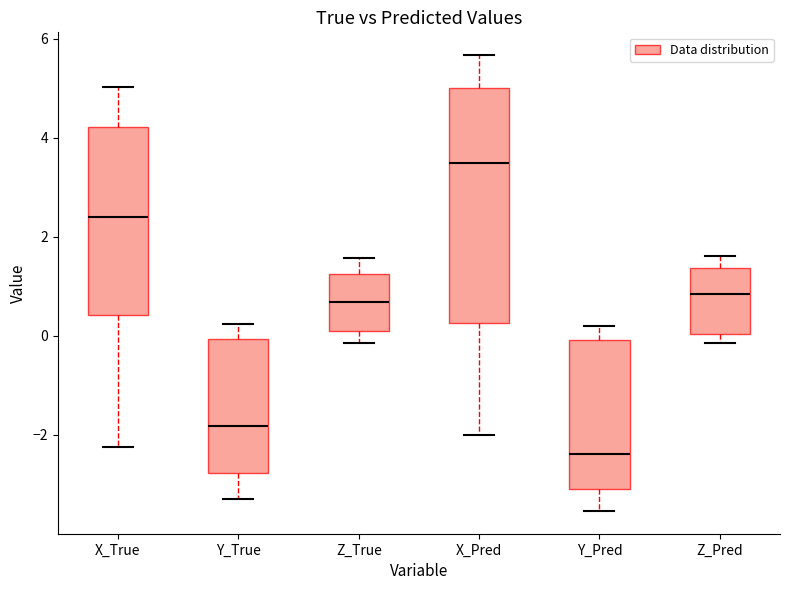

Reading left to right, transcribe this box plot: for each box, give where its median line is, the range the box spans, and where its two whiskers end, as read against the y-axis. The values are not printed on the chart, so give them approximately, as read against the axis.

X_True: median 2.4, box 0.4 to 4.2, whiskers -2.2 to 5.0
Y_True: median -1.8, box -2.8 to 0.0, whiskers -3.2 to 0.2
Z_True: median 0.6, box 0.0 to 1.2, whiskers -0.2 to 1.6
X_Pred: median 3.6, box 0.2 to 5.0, whiskers -2.0 to 5.6
Y_Pred: median -2.4, box -3.0 to 0.0, whiskers -3.6 to 0.2
Z_Pred: median 0.8, box 0.0 to 1.4, whiskers -0.2 to 1.6